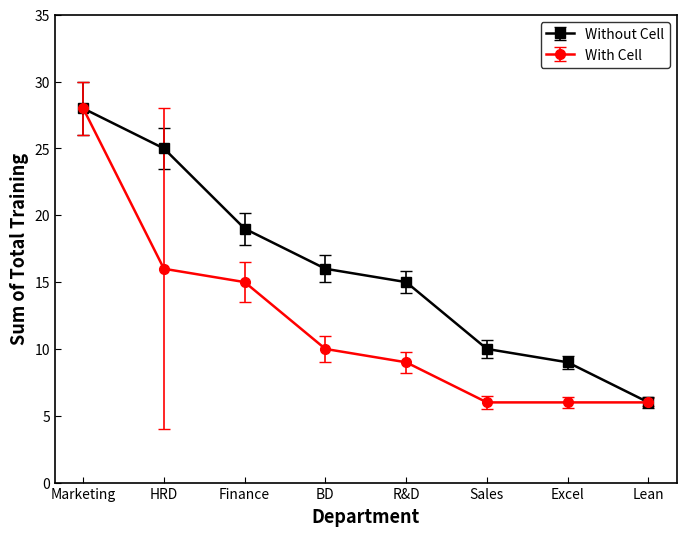

Count the number of data series in this chart.

2